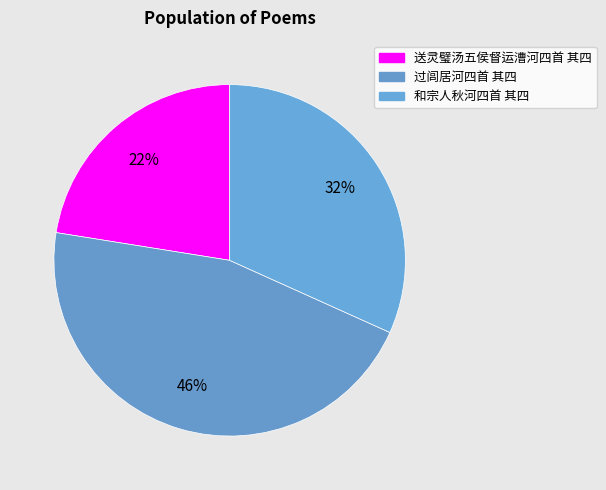

To the nearest percent, what is the combined percentage of 过闾居河四首 其四 and 和宗人秋河四首 其四?

78%